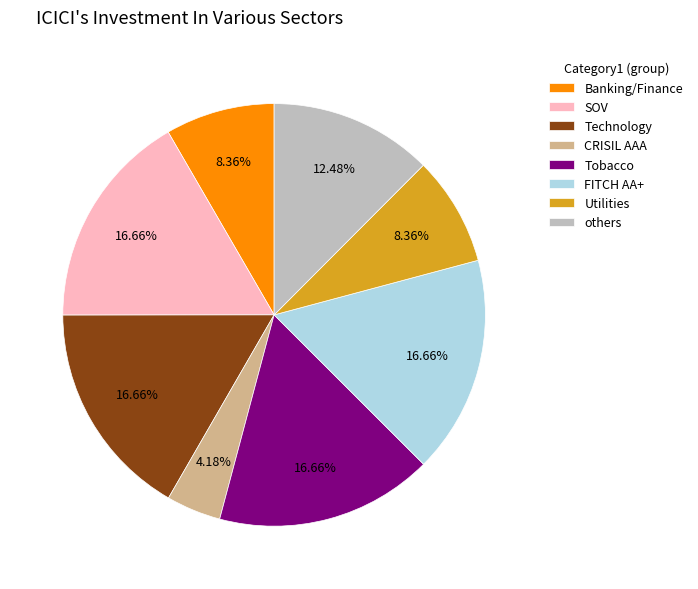

Approximately how many times larger is the value at Technology compared to Banking/Finance?

2.0